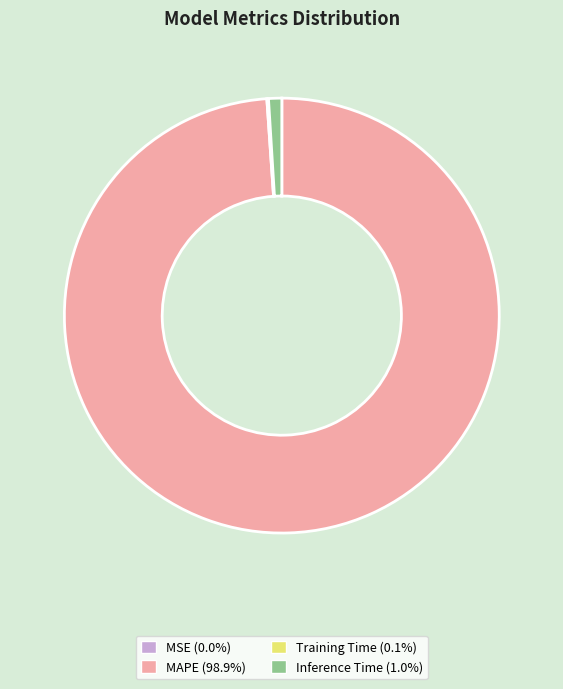

What is the largest slice in the pie chart?

MAPE